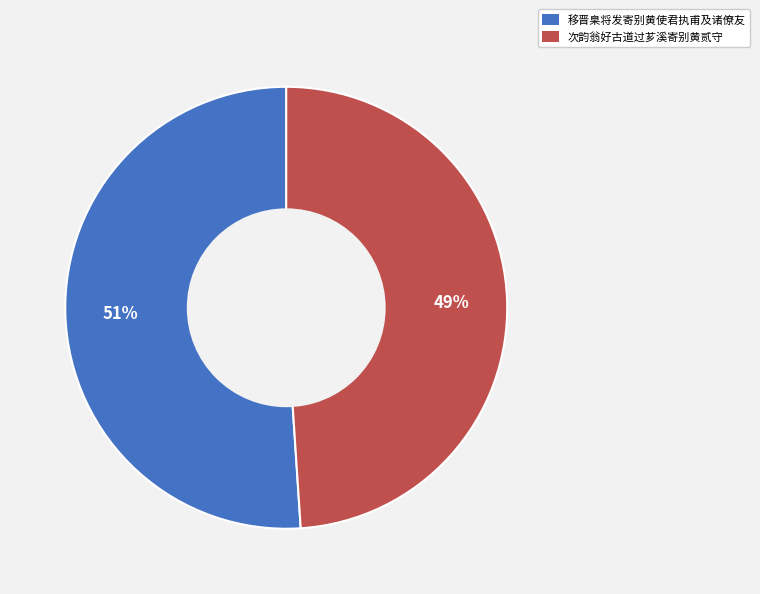

To the nearest percent, what is the difference between the largest and smallest slice percentages?

2%